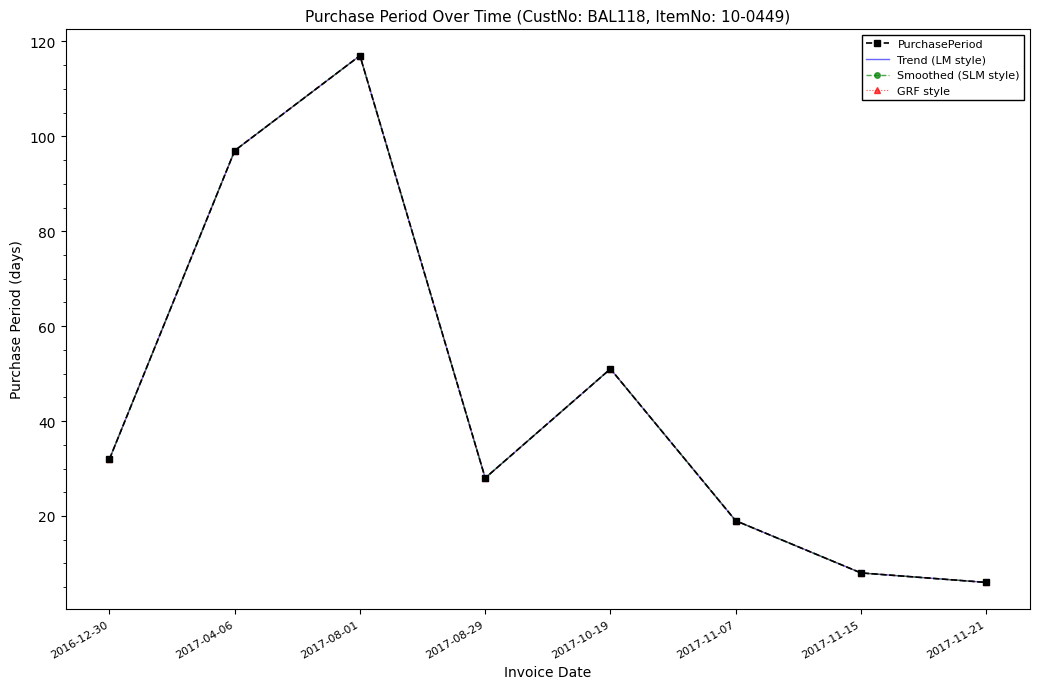

Which category has the lowest value in the PurchasePeriod series?

2017-11-21